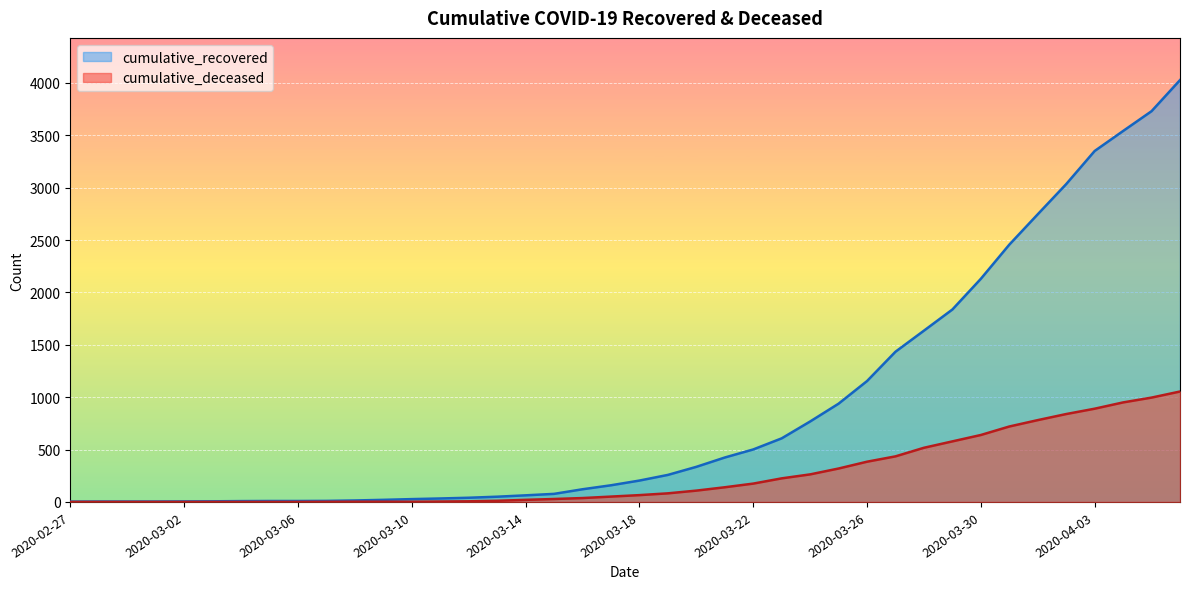

True or false: cumulative_deceased and cumulative_recovered cross at least once.

False